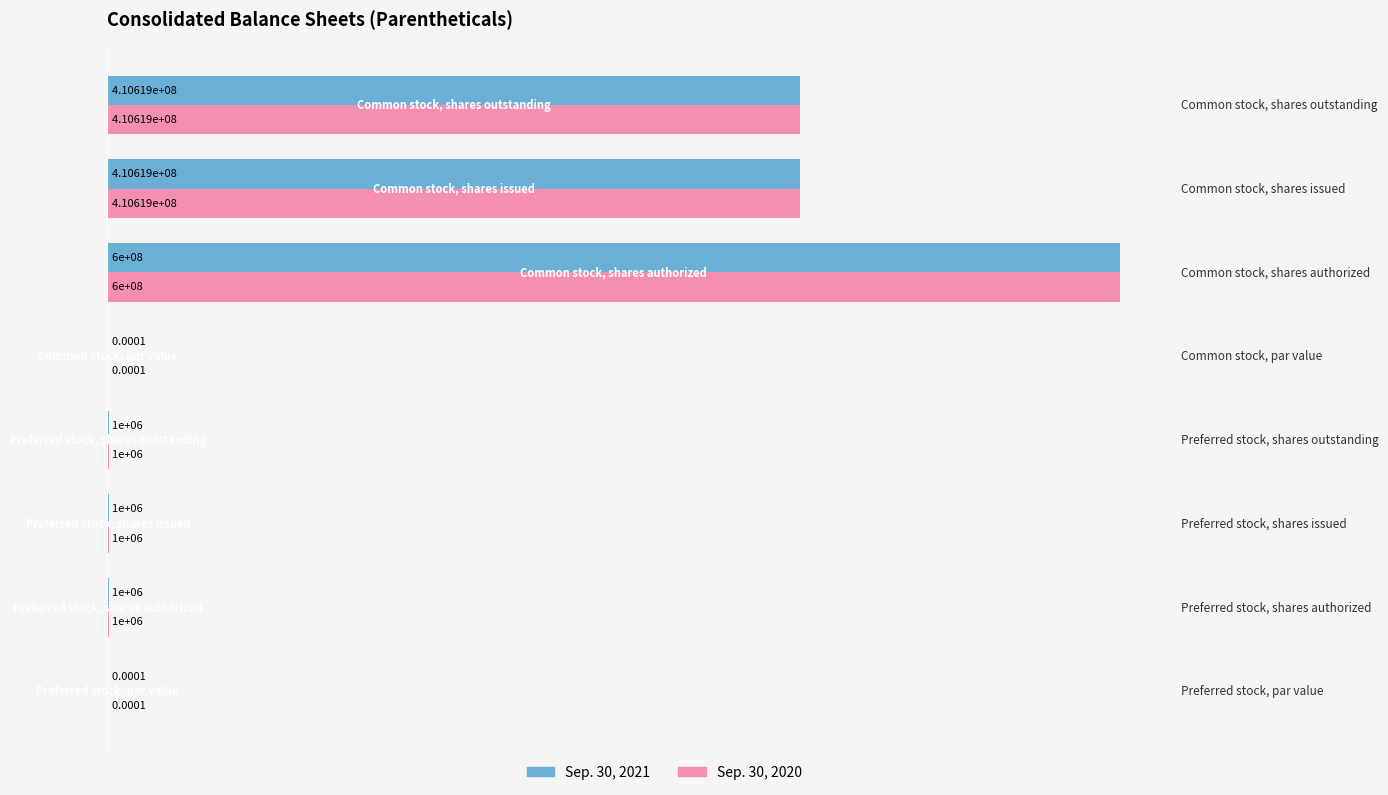

What are all the series names shown in the legend?

Sep. 30, 2021, Sep. 30, 2020